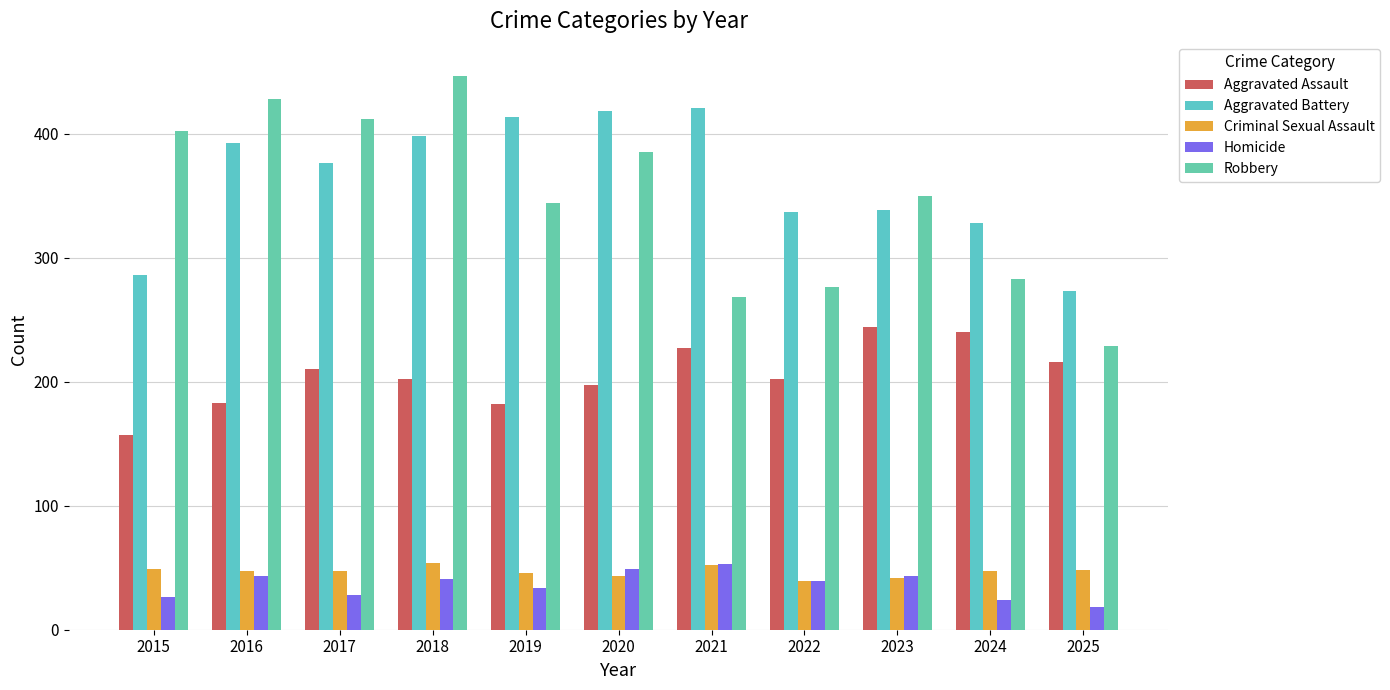

At which label does Aggravated Assault reach its minimum?

2015